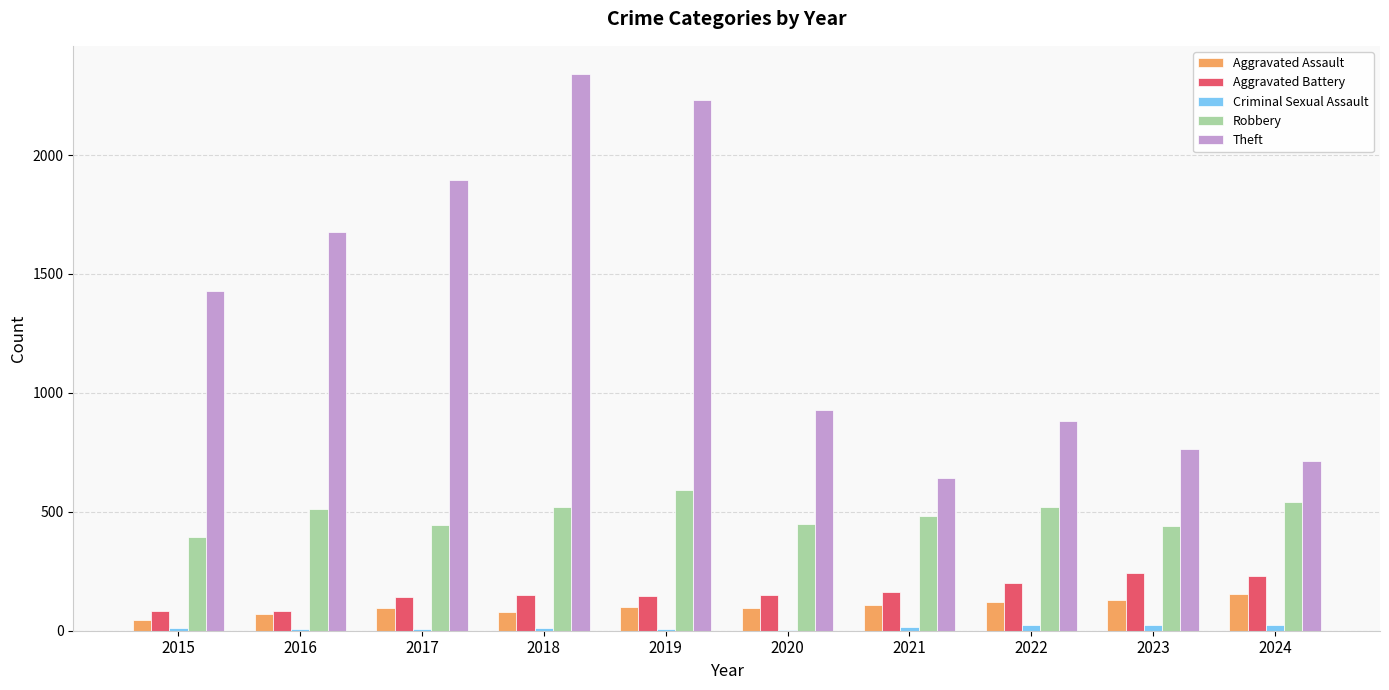

Which label corresponds to the largest value in the chart?

2018